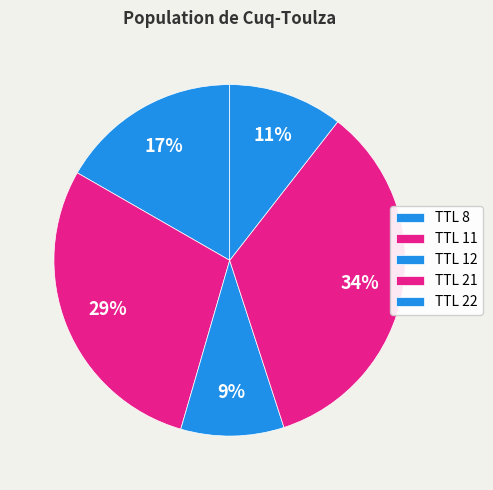

What is the smallest slice in the pie chart?

TTL 12